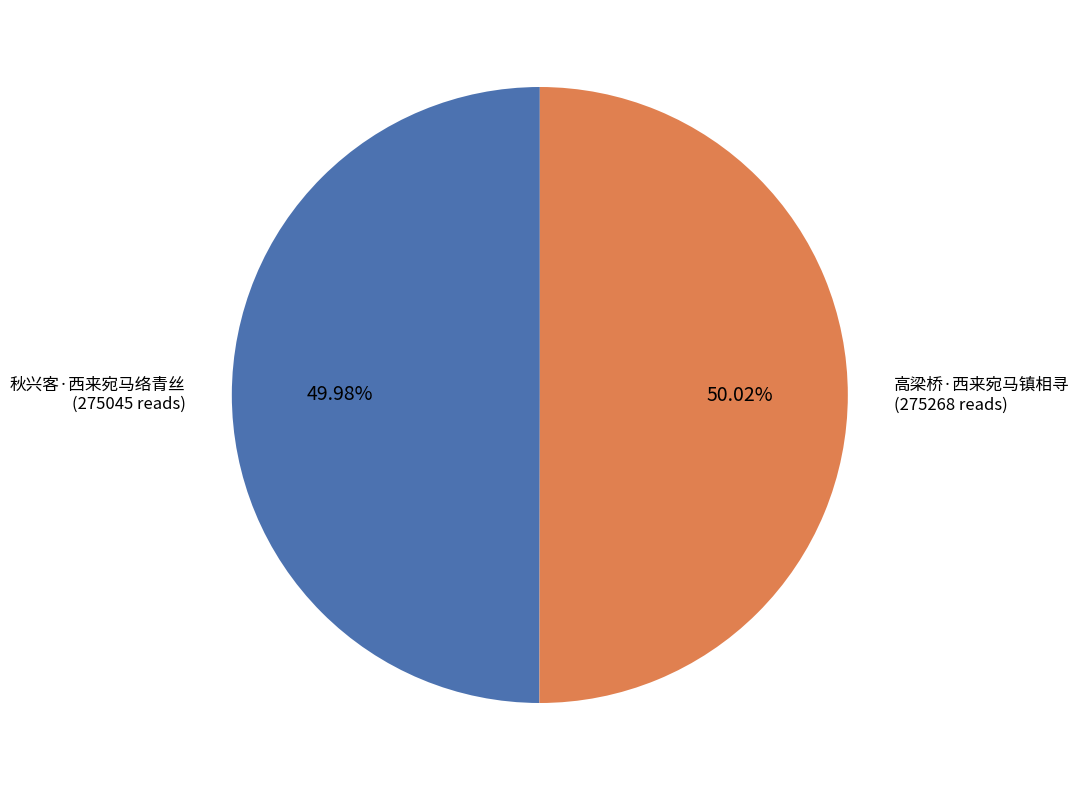

Combined, do 高梁桥·西来宛马镇相寻 and 秋兴客·西来宛马络青丝 account for over 50%?

Yes